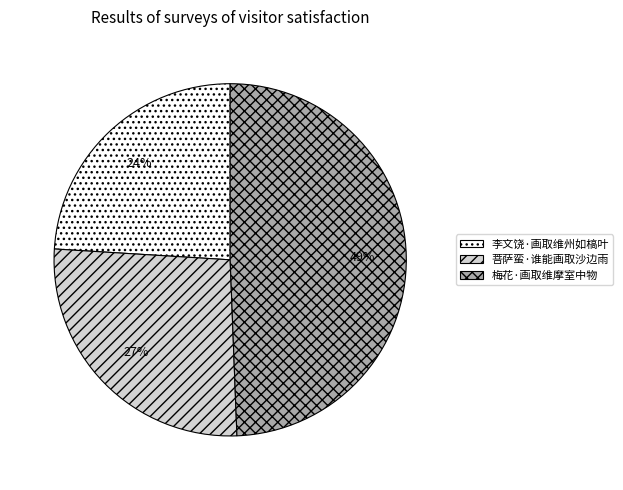

Does 梅花·画取维摩室中物 represent more than half of the total?

No